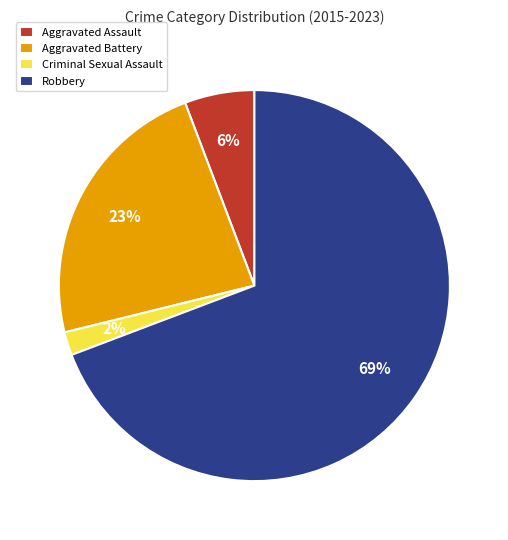

To the nearest percent, what is the average slice percentage?

25%